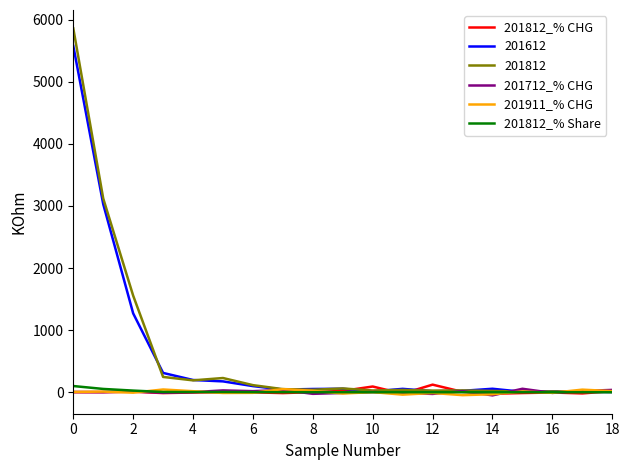

True or false: 201812_% Share has more than 2 points higher than both neighbors.

True